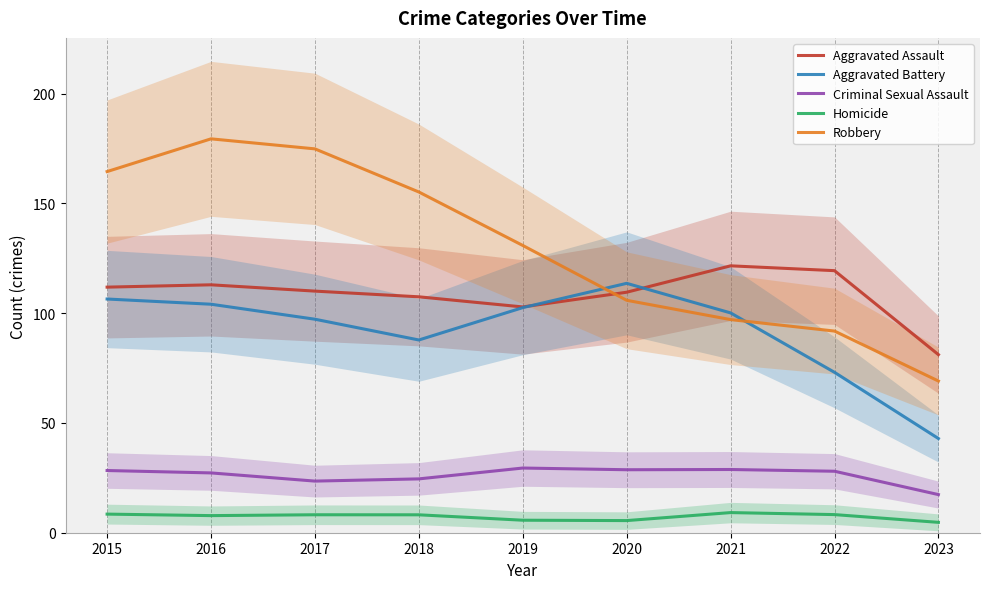

What is the approximate value of Aggravated Battery at 2015?

106.5